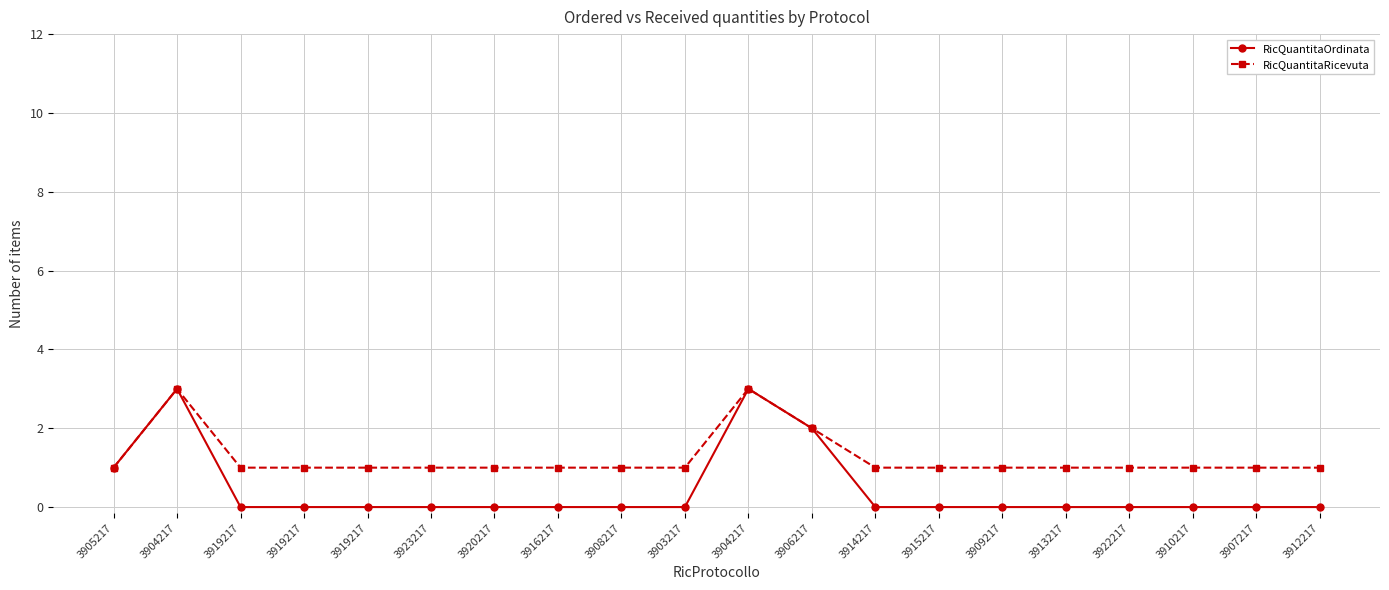

At which category is the sum across all series the highest?

3904217